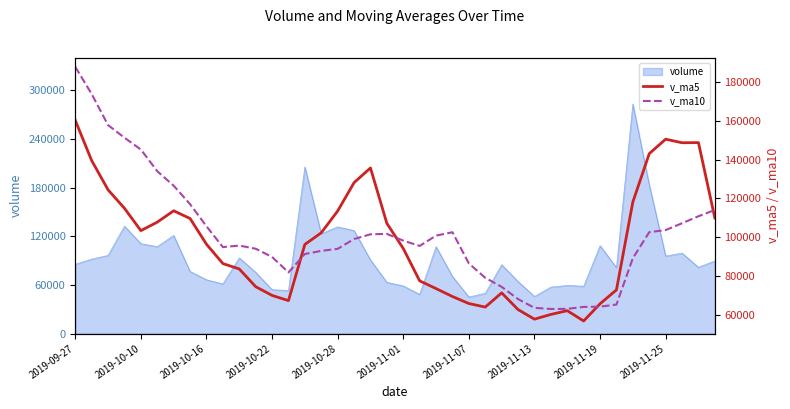

Reading right to left, transcribe all the data shown in this chart.

v_ma5: 109955.1	148691.8	148618.1	150450.8	143016.1	118173.6	72973.6	65851.4	57000.4	62303.1	60360.5	57930.9	62864.5	71461.7	64144.3	65968.6	69574.6	73650.0	77627.5	94274.2	107177.7	135663.9	128111.5	113534.0	102340.7	96350.5	67469.9	70143.8	74636.9	83728.8	86518.9	96458.3	109681.2	113649.5	107807.4	103449.1	114922.3	124412.1	139456.4	160154.8
v_ma10: 114064.4	110832.7	107234.8	103725.6	102659.6	89267.1	65452.3	64358.0	64231.1	63223.7	63164.6	63752.7	68257.2	74544.6	79209.3	86573.1	102619.2	100880.7	95580.8	98307.5	101764.1	101566.9	99127.6	94085.5	93034.8	91434.7	81964.1	89912.5	94143.2	95768.1	94984.0	105690.3	117046.7	126553.0	133981.1	145123.8	151209.4	157692.5	173656.5	187632.2